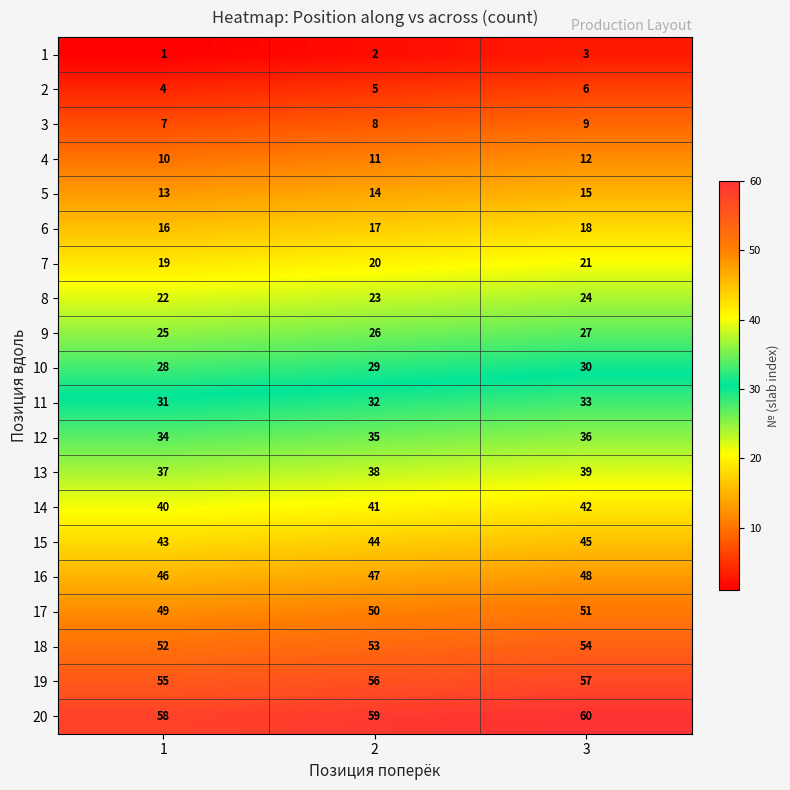

Count the 6 values in the range 16 to 18.

3